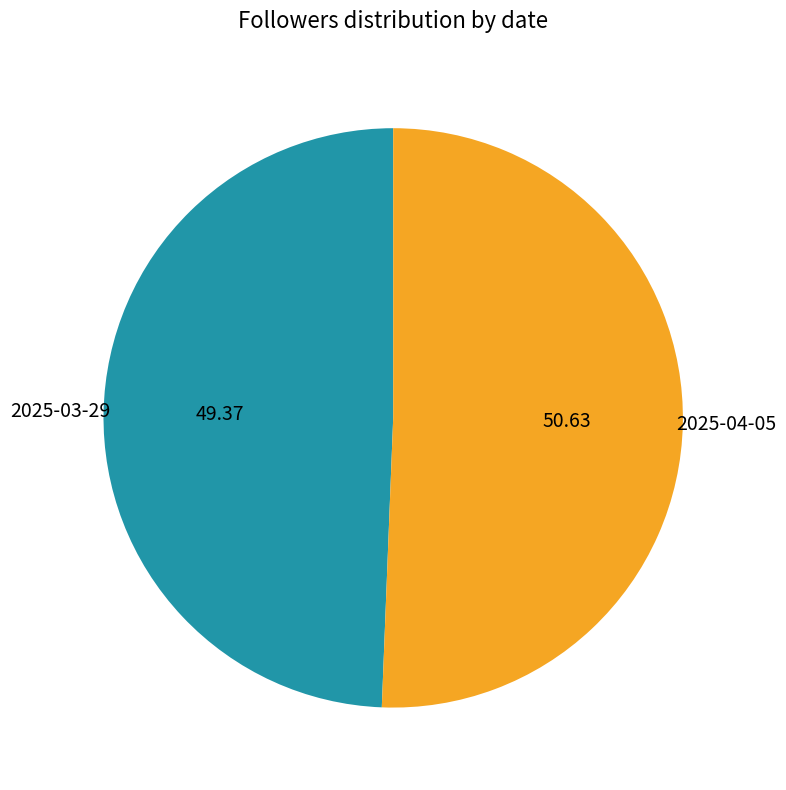

Combined, do 2025-03-29 and 2025-04-05 account for over 50%?

Yes